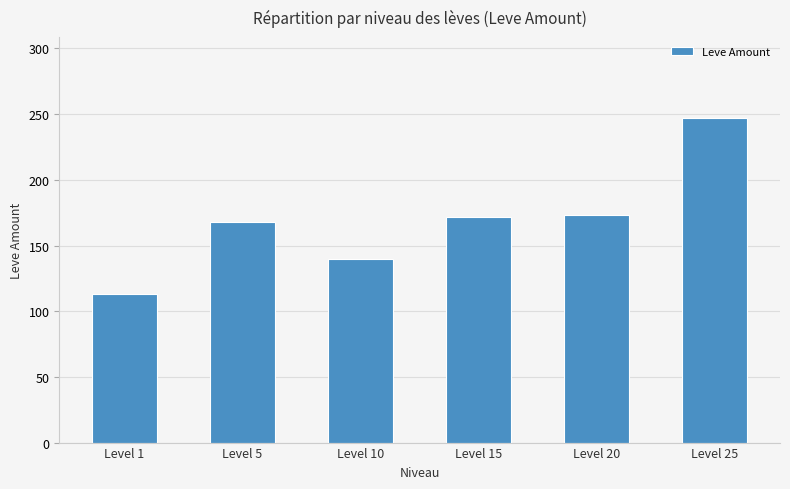

Are the bars horizontal?

No